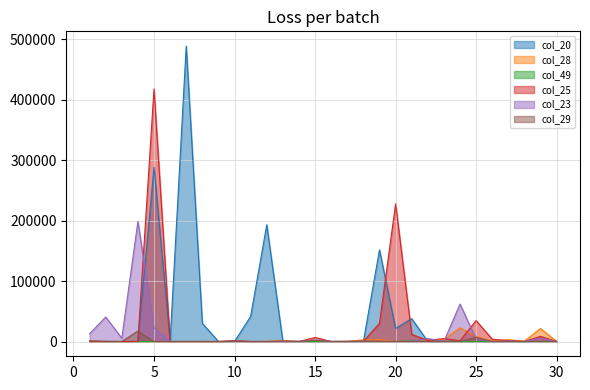

What is the value of the col_20 point at the 12th from the left?

193040.8